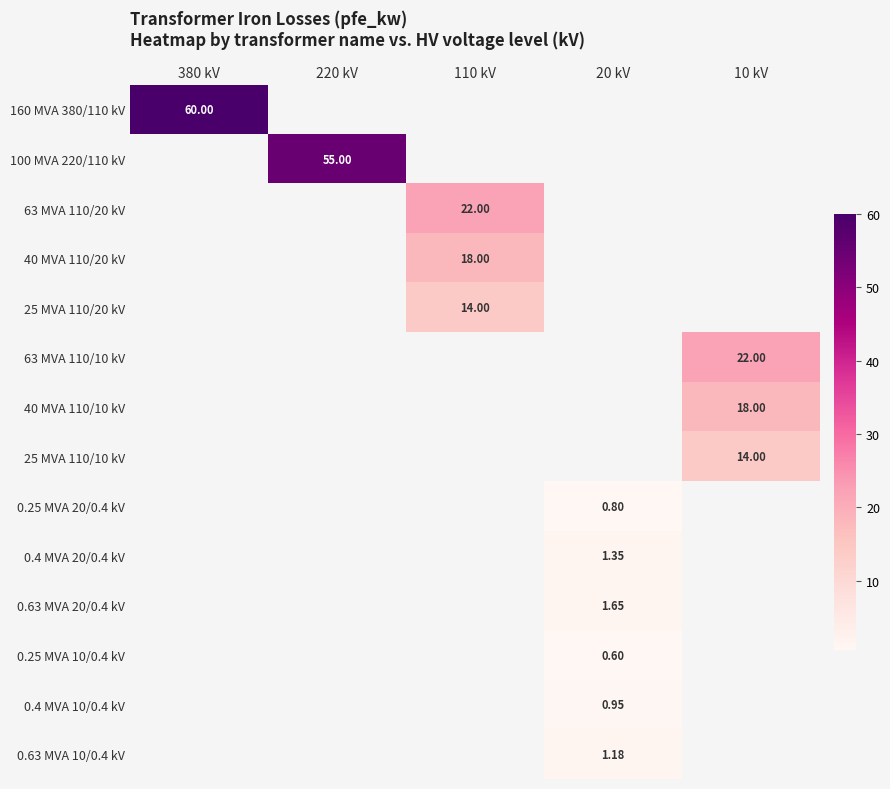

Is the value of 0.63 MVA 20/0.4 kV at 20 kV greater than the value of 0.63 MVA 10/0.4 kV at 20 kV?

Yes